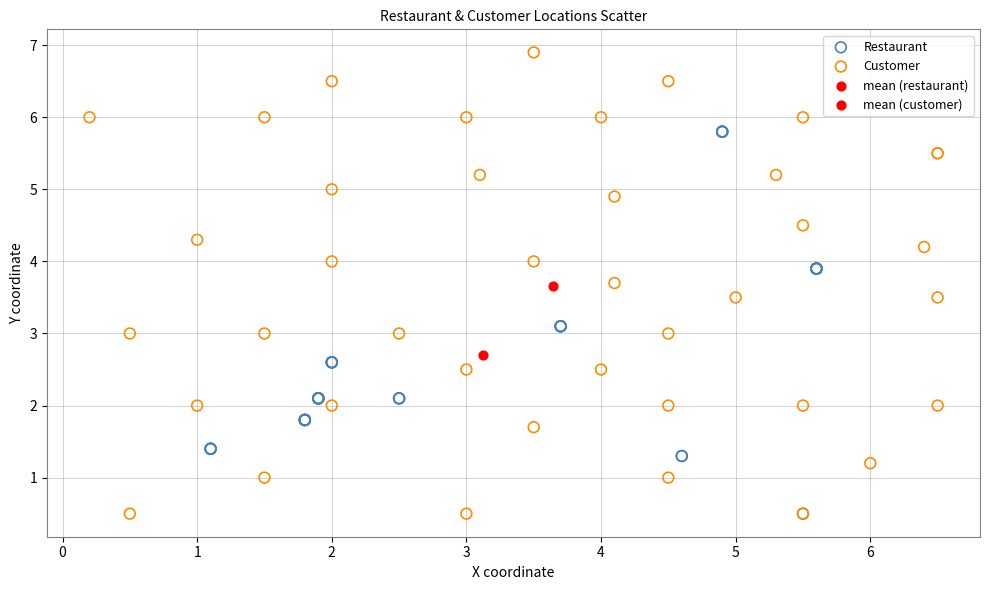

What are all the series names shown in the legend?

Restaurant, Customer, mean (restaurant), mean (customer)